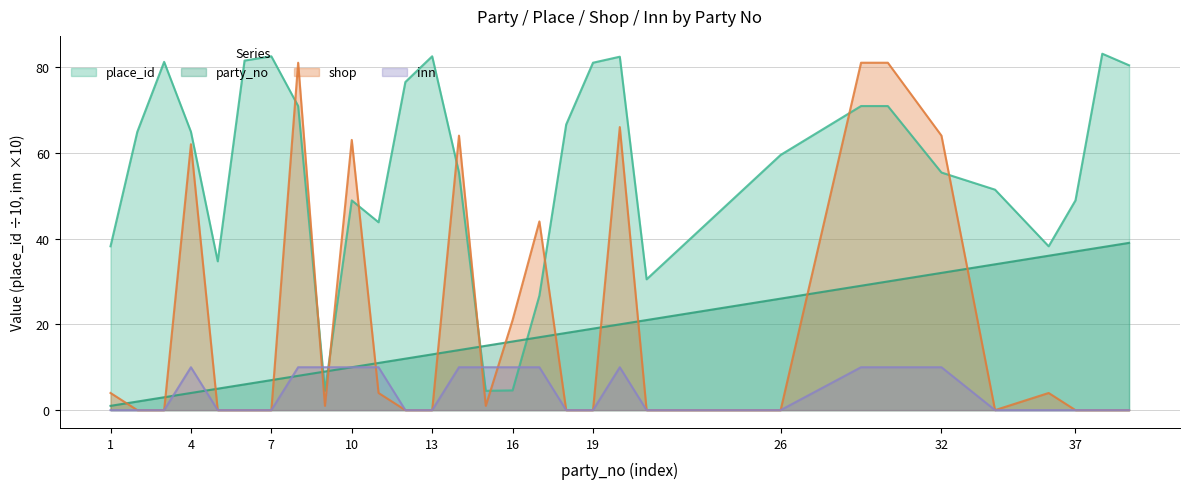

Reading right to left, transcribe all the data shown in this chart.

party_no: 39=39.0	38=38.0	37=37.0	36=36.0	34=34.0	32=32.0	30=30.0	29=29.0	26=26.0	21=21.0	20=20.0	19=19.0	18=18.0	17=17.0	16=16.0	15=15.0	14=14.0	13=13.0	12=12.0	11=11.0	10=10.0	9=9.0	8=8.0	7=7.0	6=6.0	5=5.0	4=4.0	3=3.0	2=2.0	1=1.0
place_id: 39=80.4	38=83.1	37=48.9	36=38.2	34=51.4	32=55.4	30=70.9	29=70.9	26=59.5	21=30.5	20=82.4	19=81.0	18=66.6	17=26.7	16=4.6	15=4.5	14=55.4	13=82.5	12=76.5	11=43.8	10=48.9	9=4.5	8=70.9	7=82.5	6=81.5	5=34.7	4=64.9	3=81.2	2=64.9	1=38.2
shop: 39=0.0	38=0.0	37=0.0	36=4.0	34=0.0	32=64.0	30=81.0	29=81.0	26=0.0	21=0.0	20=66.0	19=0.0	18=0.0	17=44.0	16=21.0	15=1.0	14=64.0	13=0.0	12=0.0	11=4.0	10=63.0	9=1.0	8=81.0	7=0.0	6=0.0	5=0.0	4=62.0	3=0.0	2=0.0	1=4.0
inn: 39=0.0	38=0.0	37=0.0	36=0.0	34=0.0	32=10.0	30=10.0	29=10.0	26=0.0	21=0.0	20=10.0	19=0.0	18=0.0	17=10.0	16=10.0	15=10.0	14=10.0	13=0.0	12=0.0	11=10.0	10=10.0	9=10.0	8=10.0	7=0.0	6=0.0	5=0.0	4=10.0	3=0.0	2=0.0	1=0.0